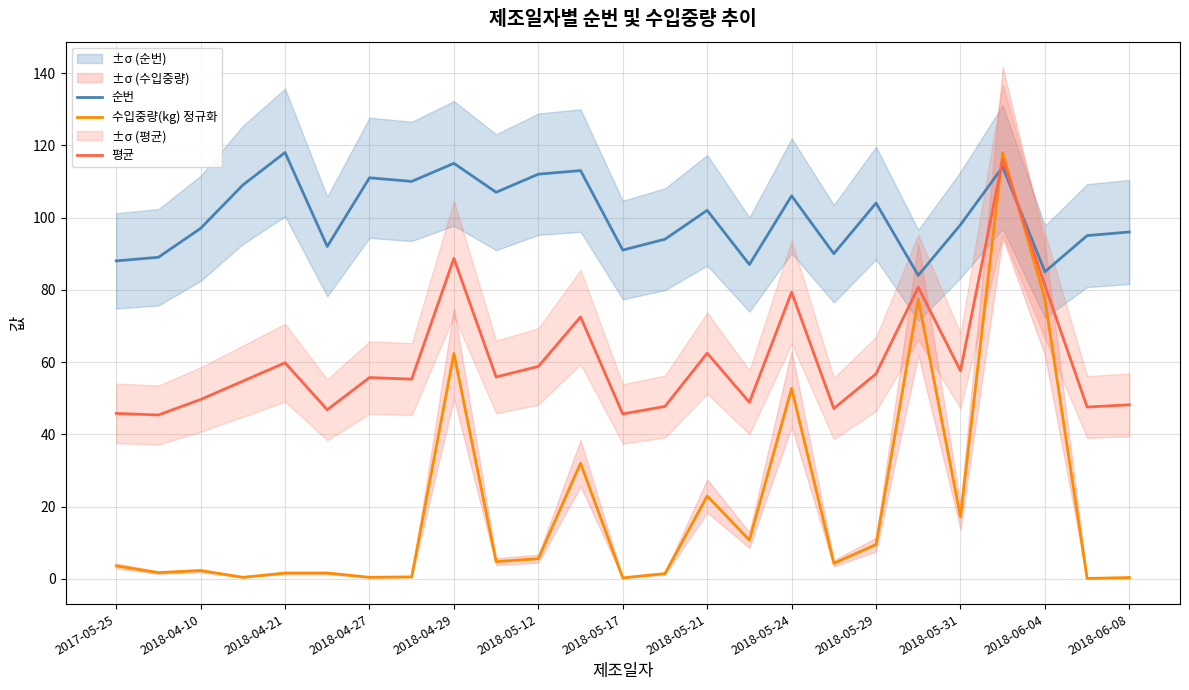

Is this an area chart (filled region under the line)?

No